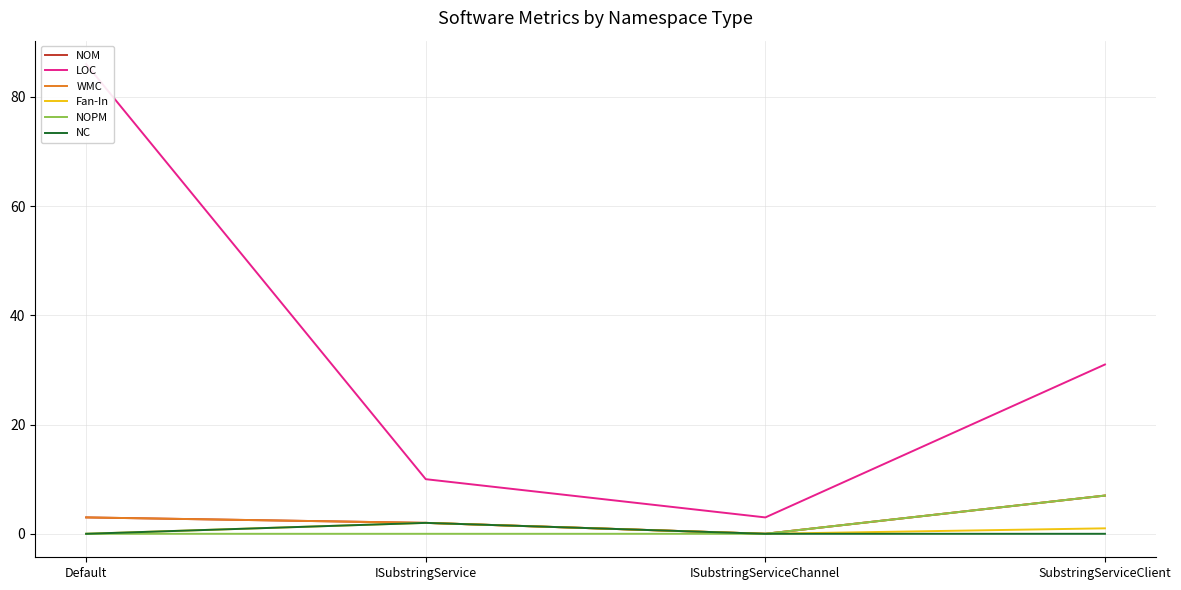

True or false: LOC has a value of 3 at ISubstringServiceChannel.

True